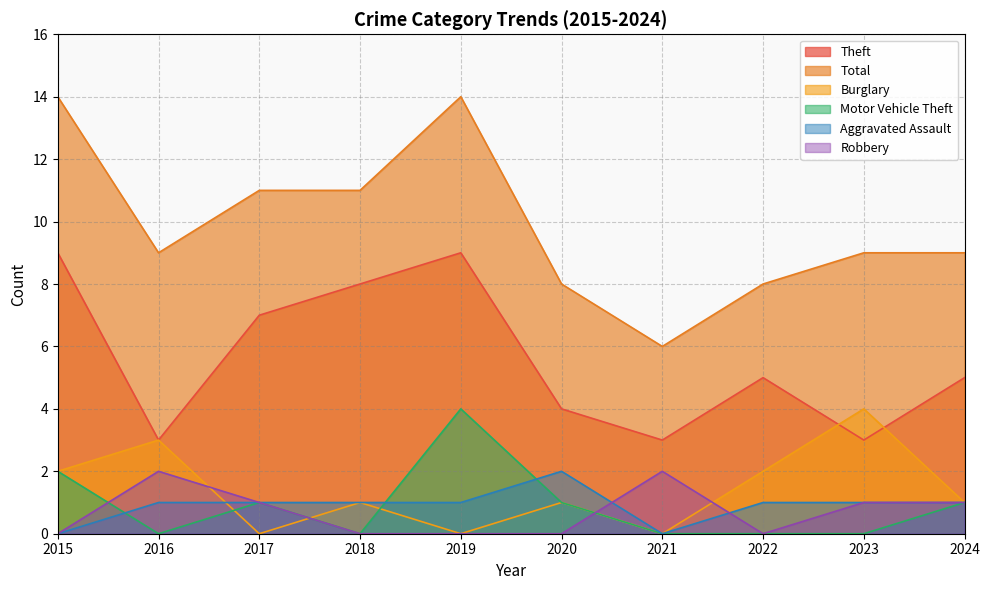

At how many categories does at least one series exceed 0?

10